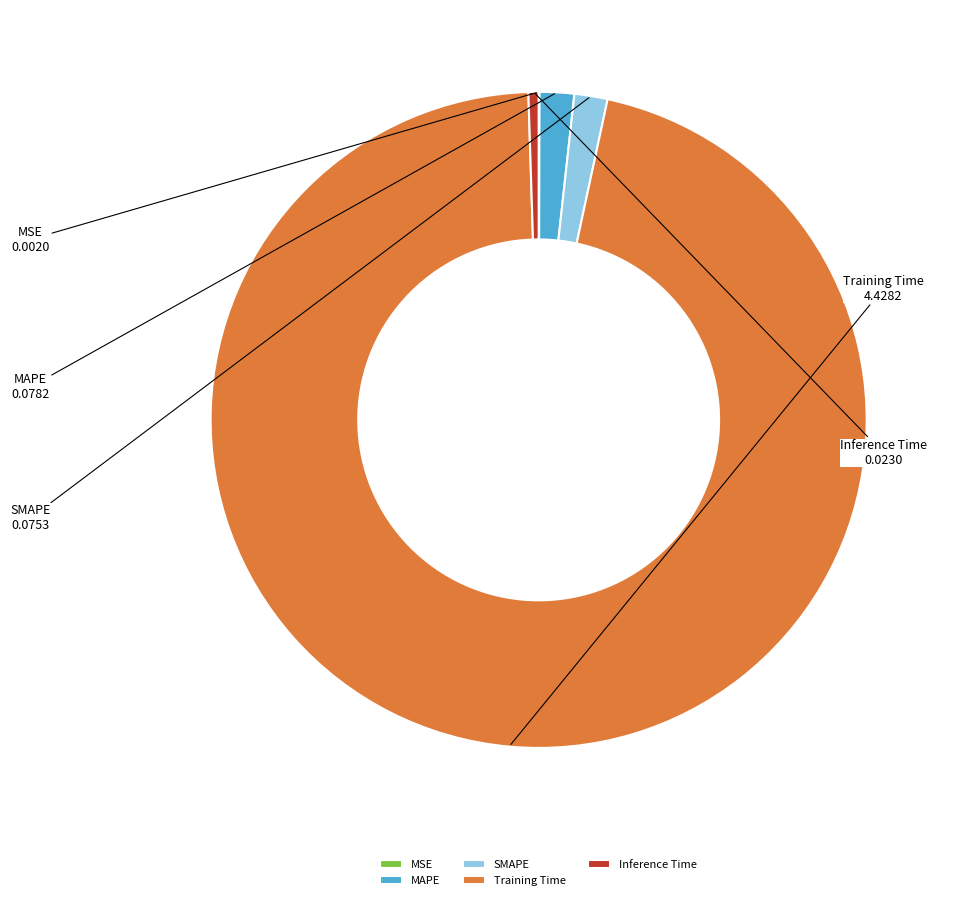

Between Inference Time and MAPE, which is larger?

MAPE